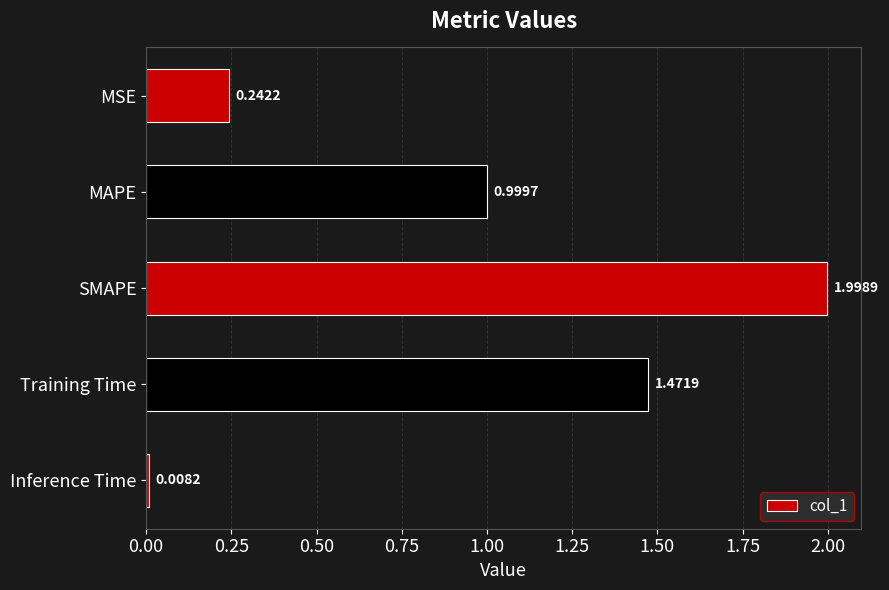

Rank the categories by value from highest to lowest.

SMAPE, Training Time, MAPE, MSE, Inference Time